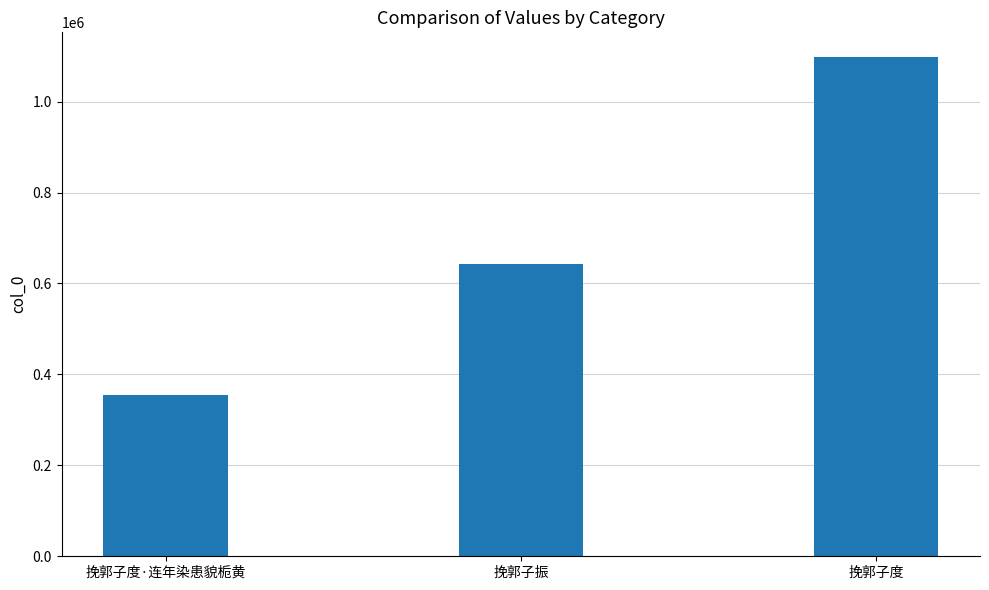

What is the change in value from 挽郭子度·连年染患貌栀黄 to 挽郭子度?

+743238